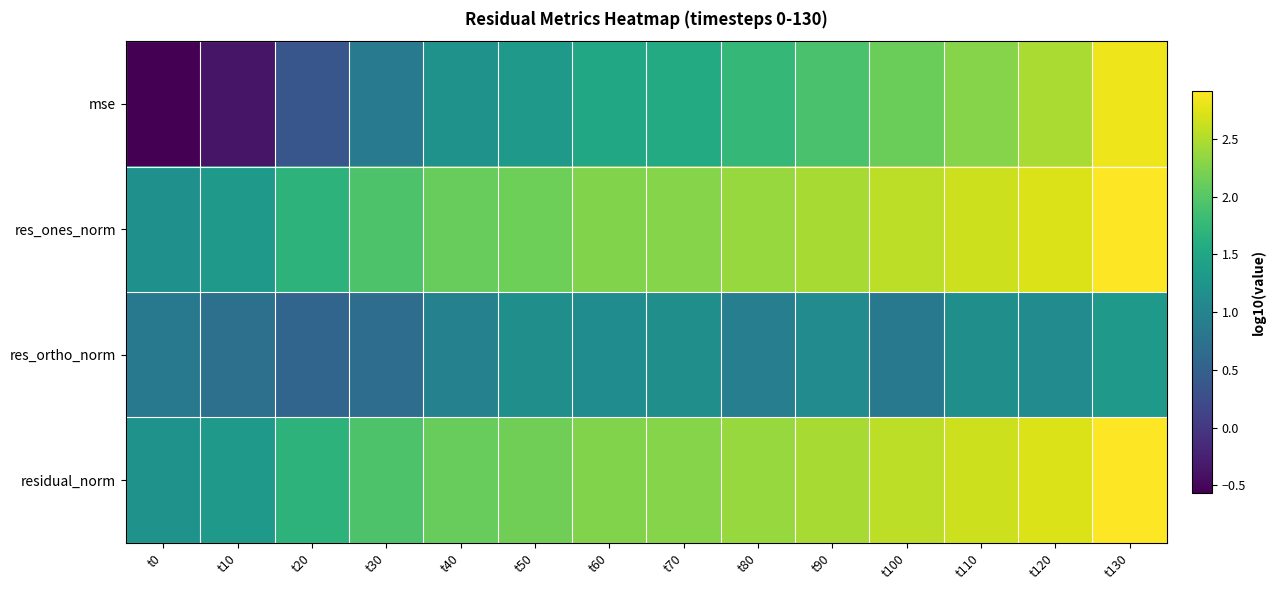

What is the minimum value shown in the chart?

-0.6